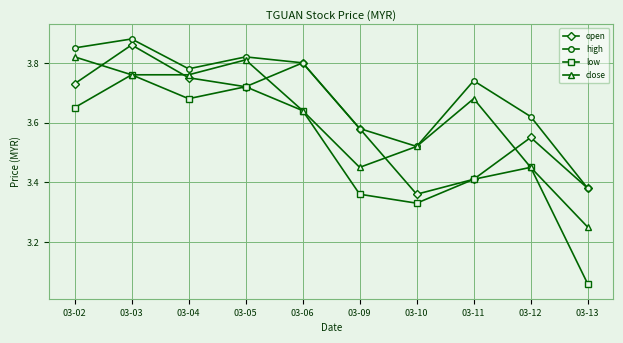

Which series has the widest spread of values?

low